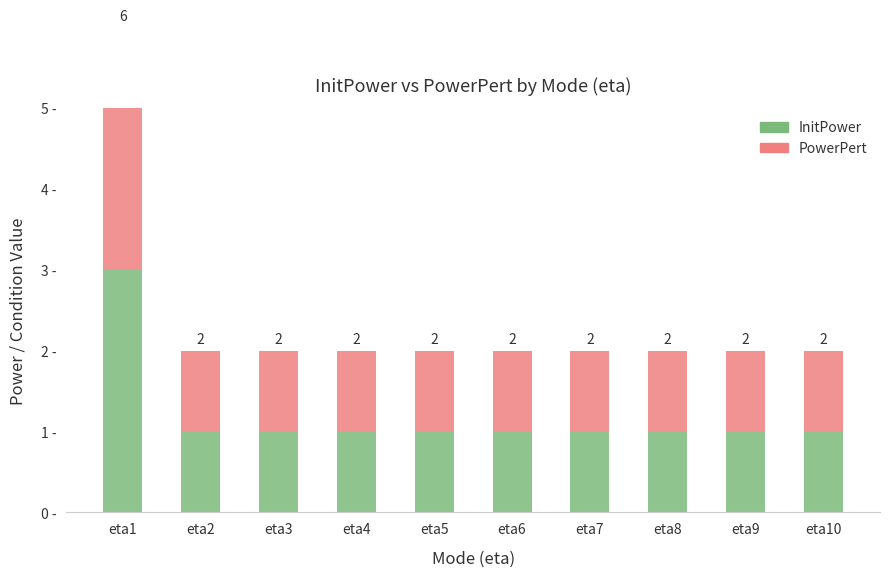

Which series has the widest spread of values?

InitPower